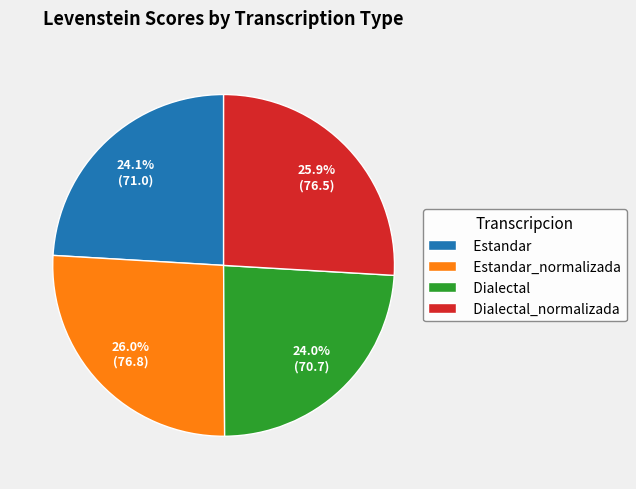

How many slices are in this pie chart?

4